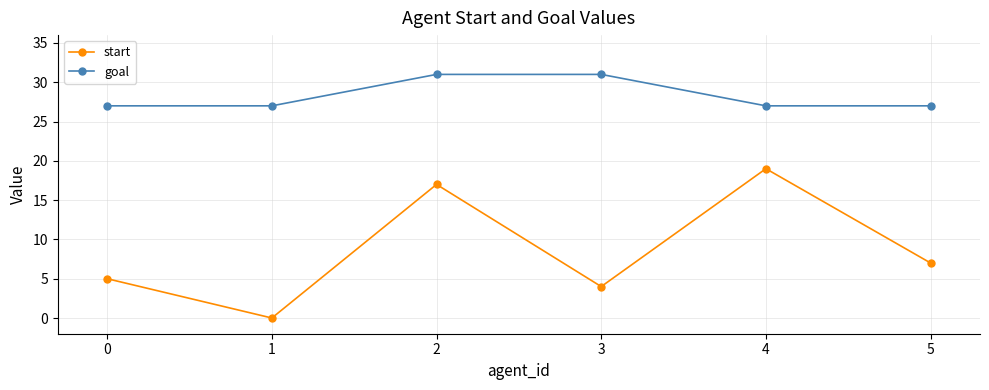

Count the number of data series in this chart.

2